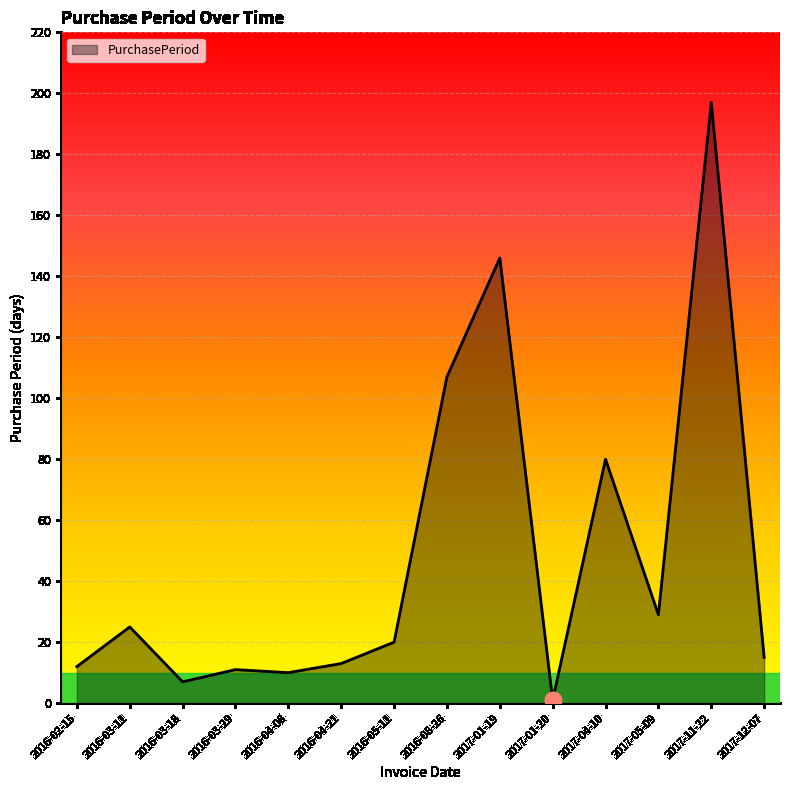

What position from the right is 2016-04-08?

10